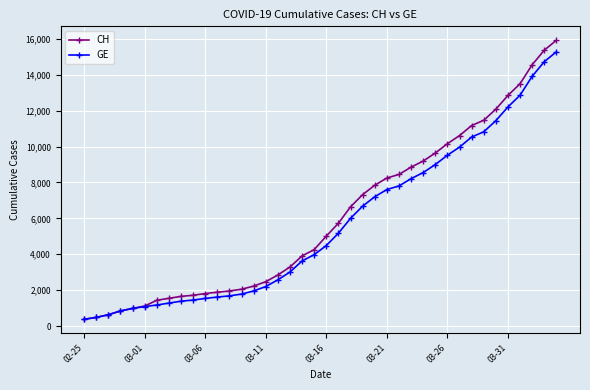

Which series has the largest range (max minus min)?

CH